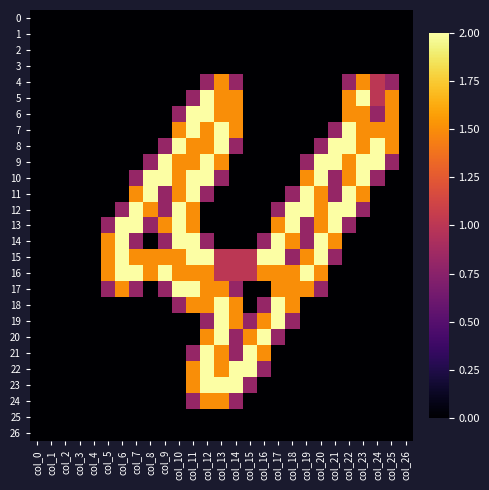

Rank the series by their maximum value, from lowest to highest.

0, 1, 2, 3, 25, 26, 4, 24, 5, 6, 7, 8, 9, 10, 11, 12, 13, 14, 15, 16, 17, 18, 19, 20, 21, 22, 23